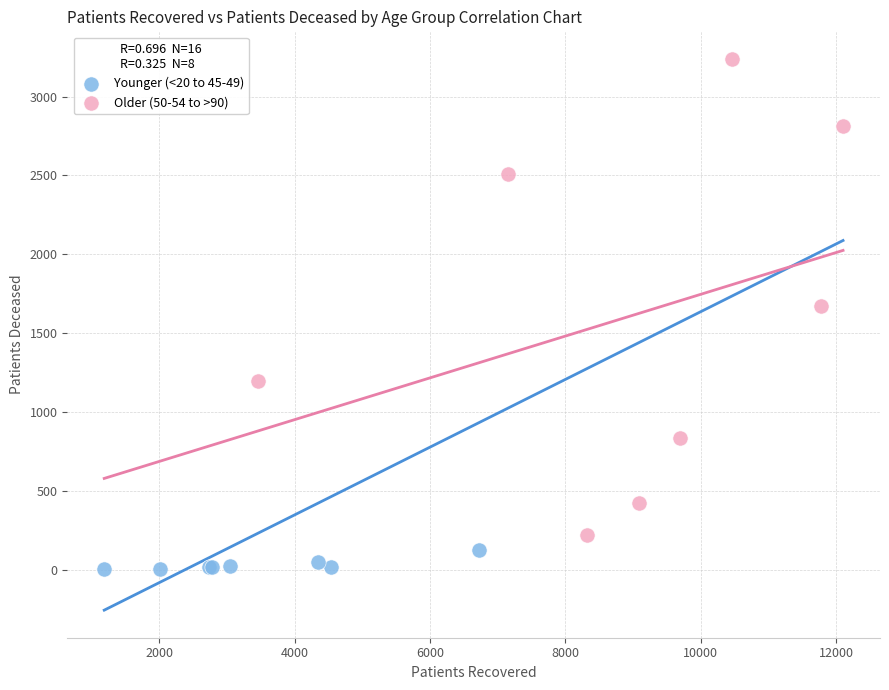

Which series has the widest spread of Y values?

Older (50-54 to >90)